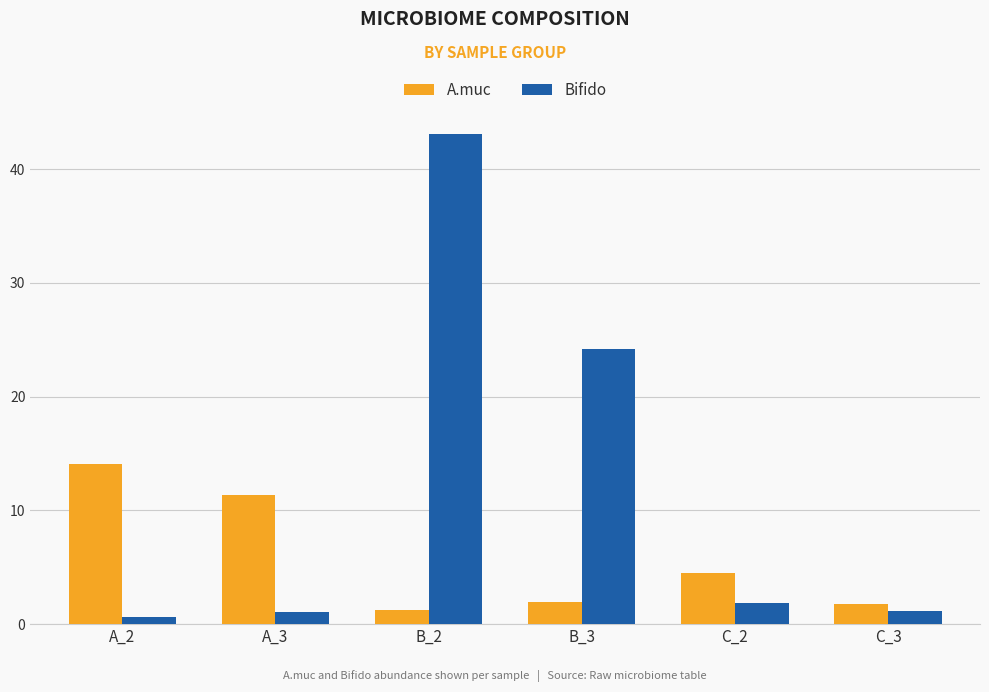

Which series has the widest spread of values?

Bifido